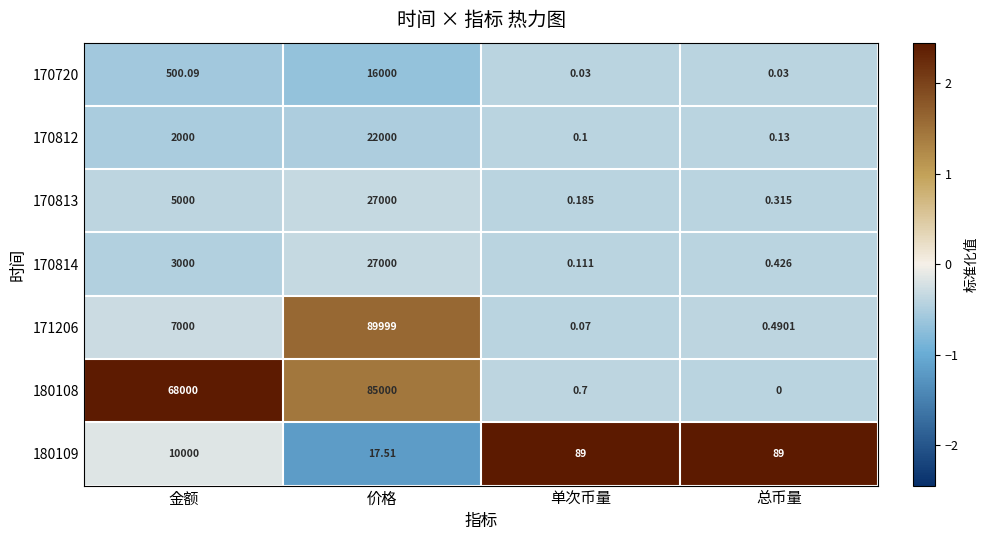

At 总币量, list the series in order from smallest to largest.

180108, 170720, 170812, 170813, 170814, 171206, 180109